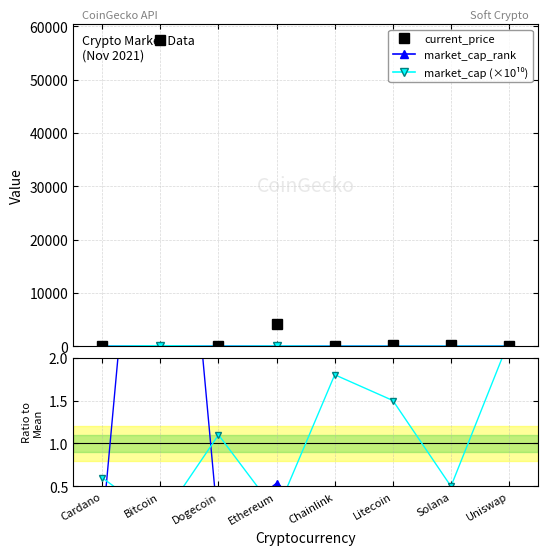

How many data points in current_price are above 214?

4